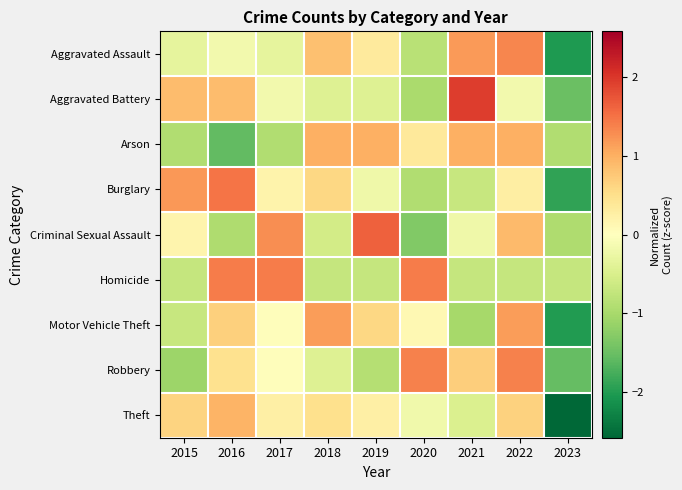

At 2022, list the series in order from largest to smallest.

Robbery, Aggravated Assault, Motor Vehicle Theft, Arson, Criminal Sexual Assault, Theft, Burglary, Aggravated Battery, Homicide